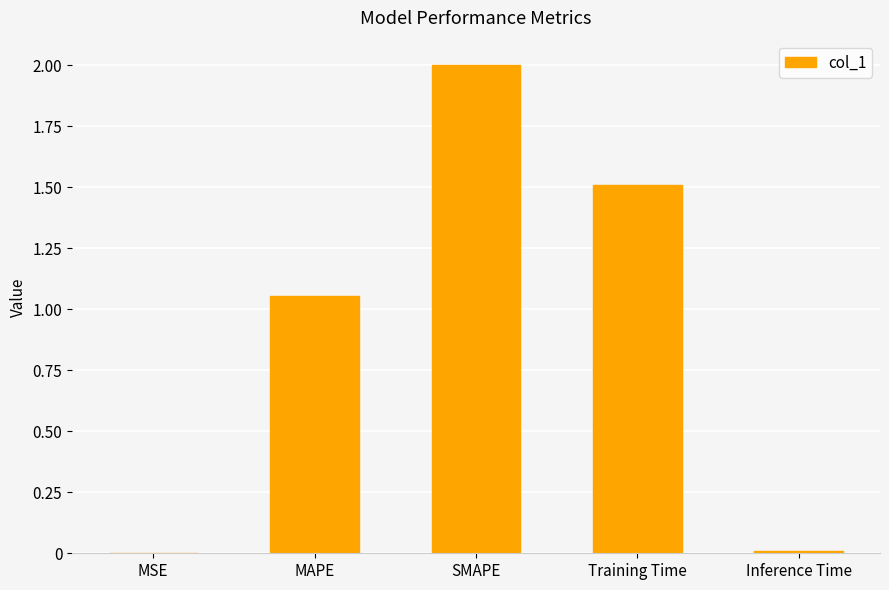

What is the greatest value displayed?

2.0